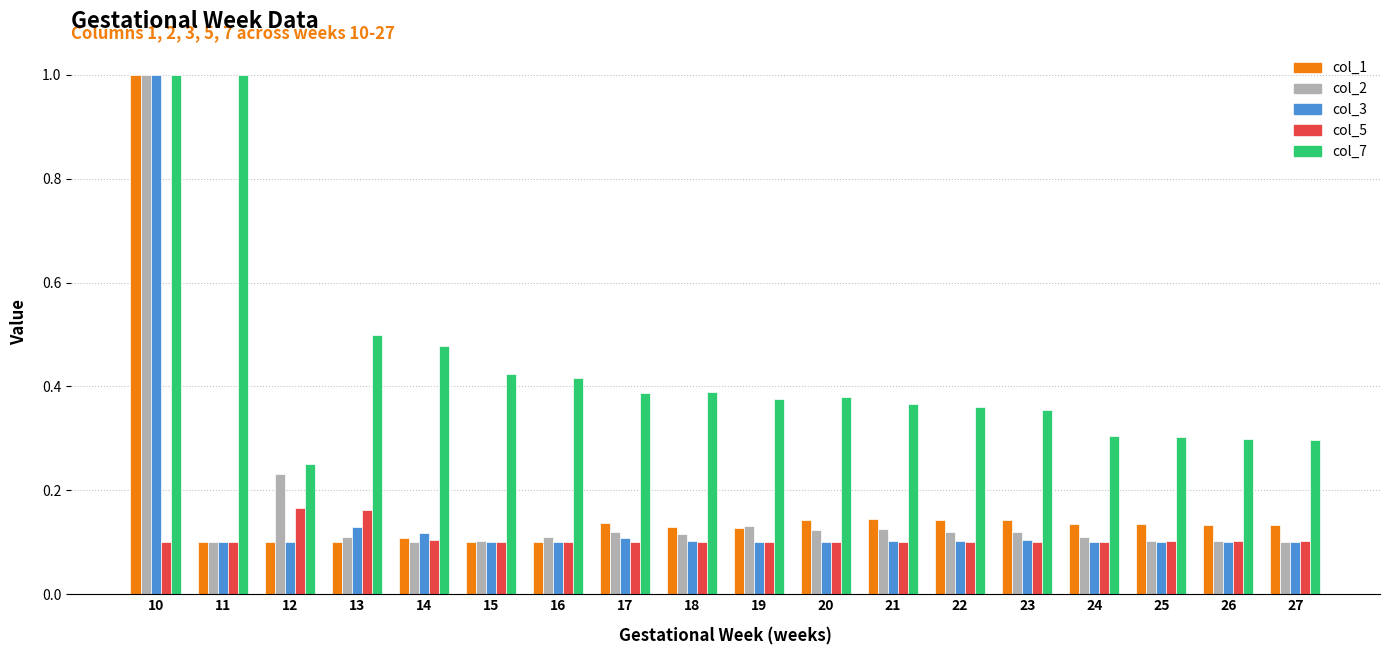

What is the highest value of the col_2 series?

1.0